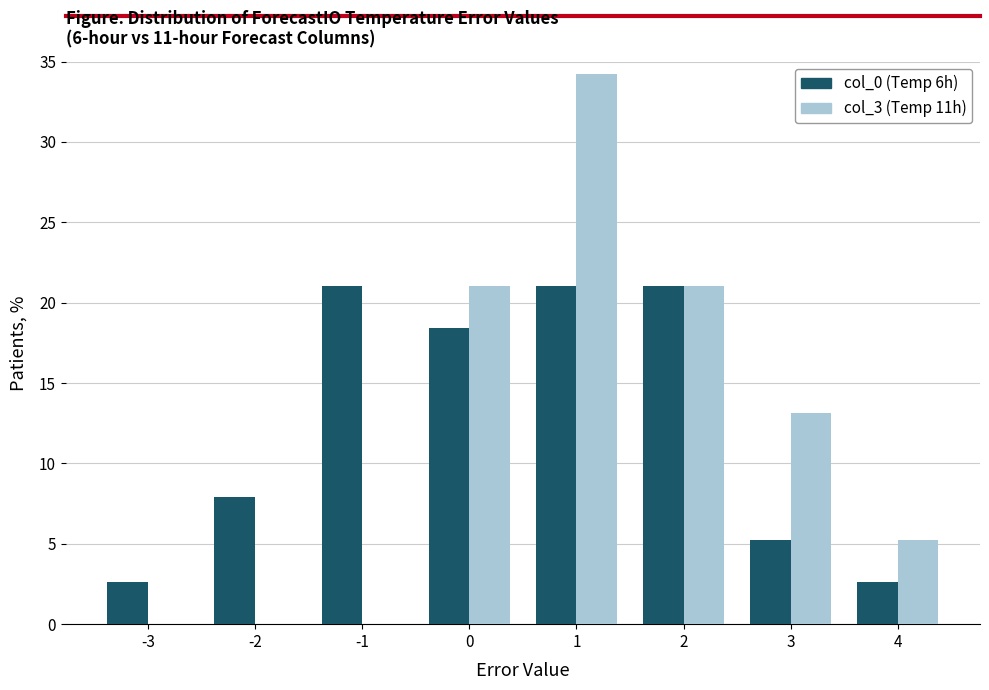

What is the spread (max minus min) of values at 4?

2.6